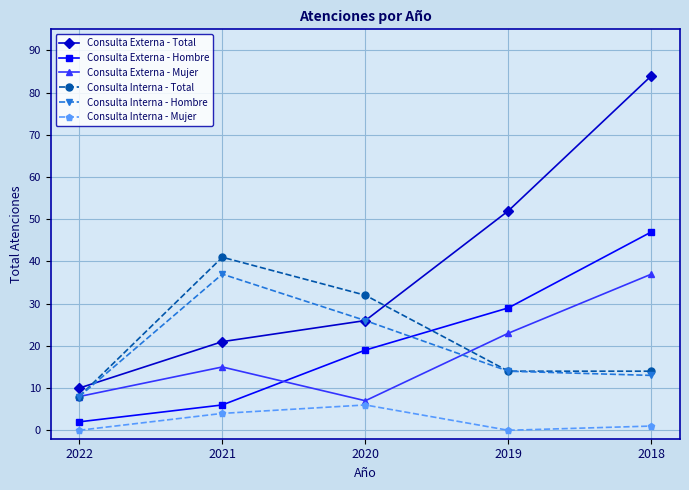

The Consulta Externa - Total series shows 6 at 2021. True or false?

False